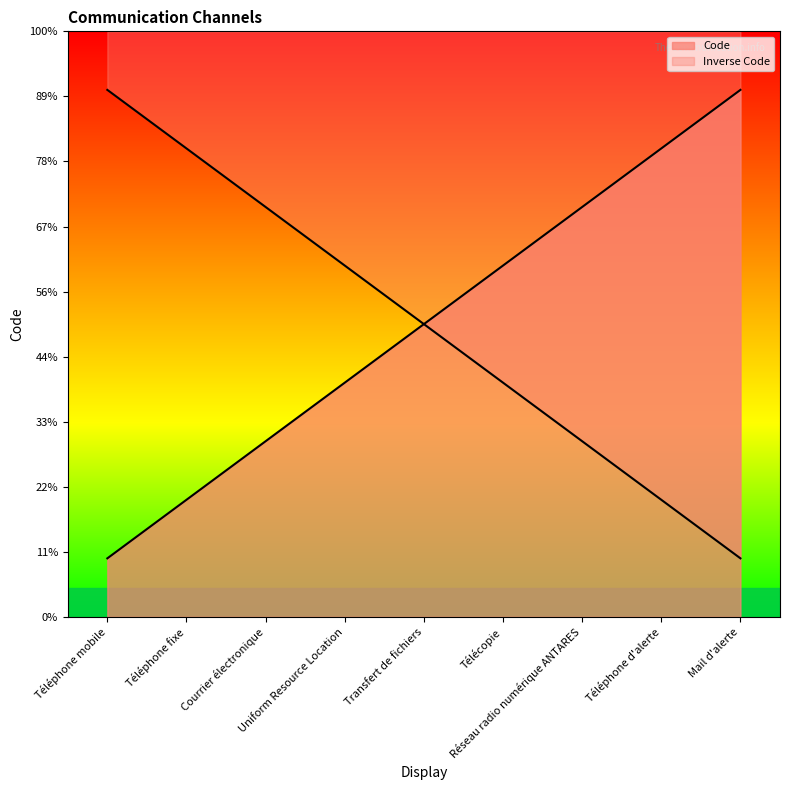

Which has a higher value, Téléphone fixe or Courrier électronique?

Courrier électronique